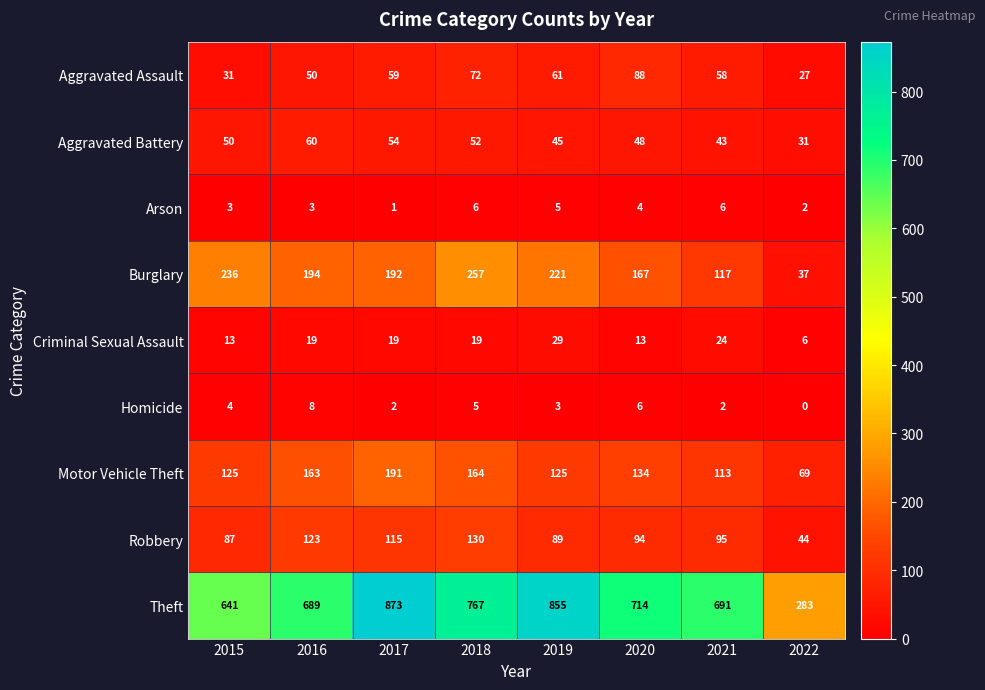

Which category has the lowest value in the Motor Vehicle Theft series?

2022